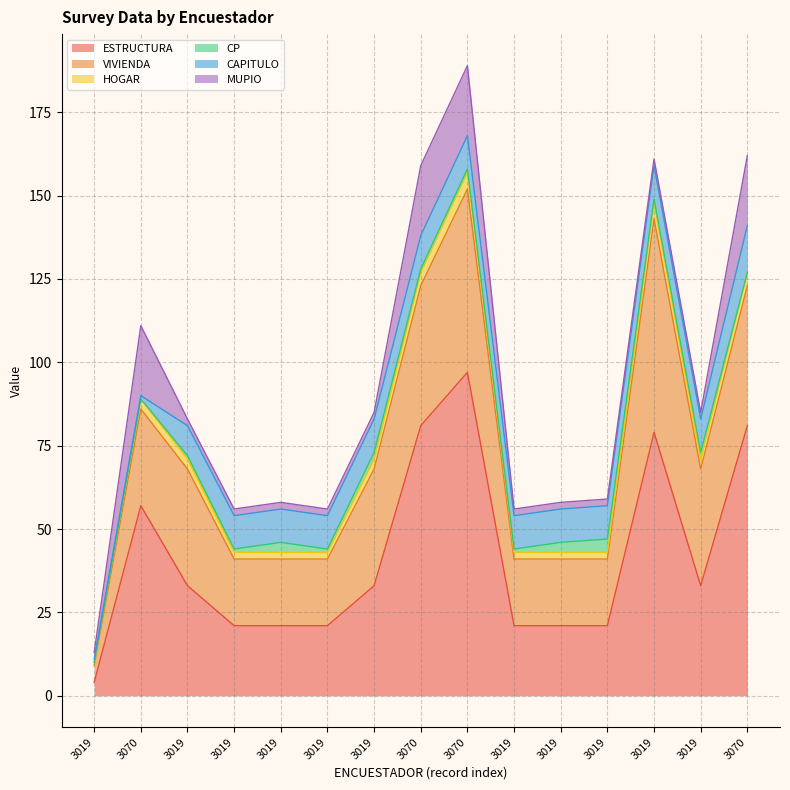

Which series has the widest spread of values?

ESTRUCTURA